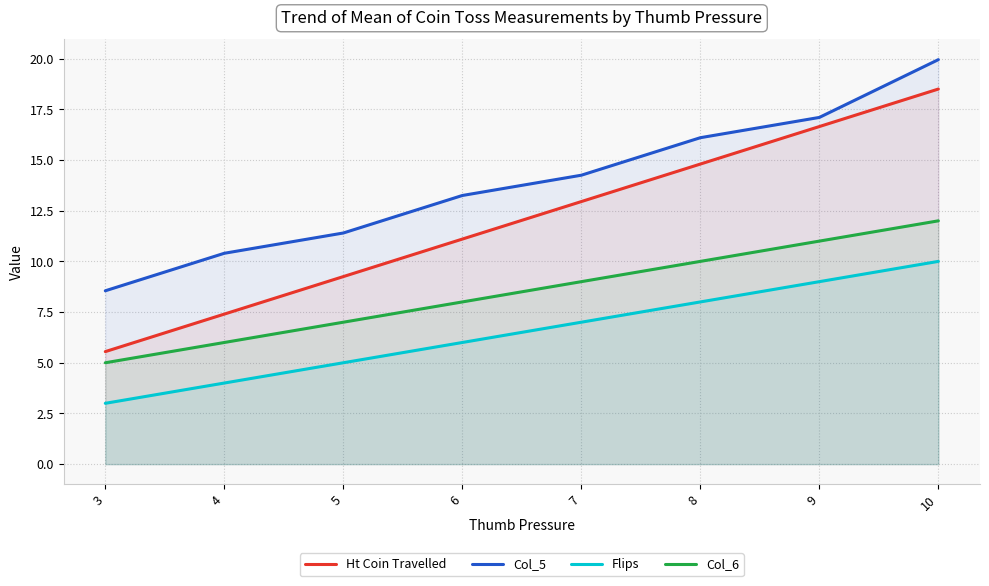

At how many categories does at least one series exceed 6?

8